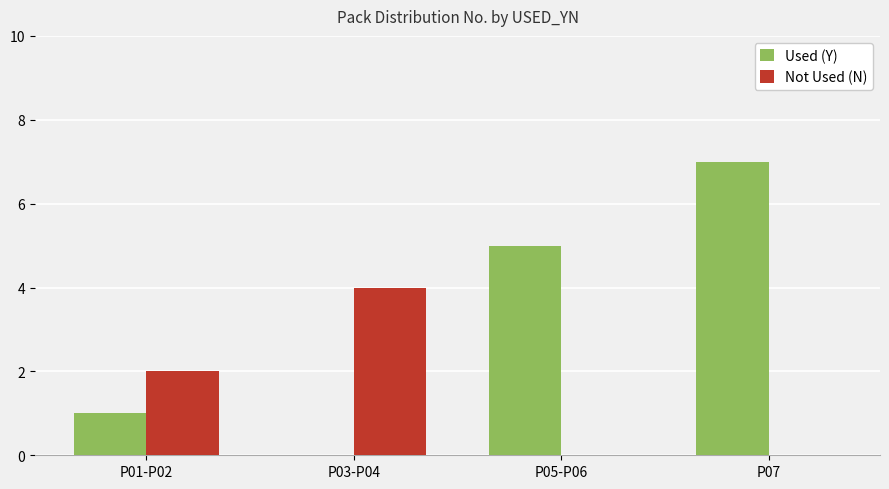

What is the label of the 4th bar from the left?

P07